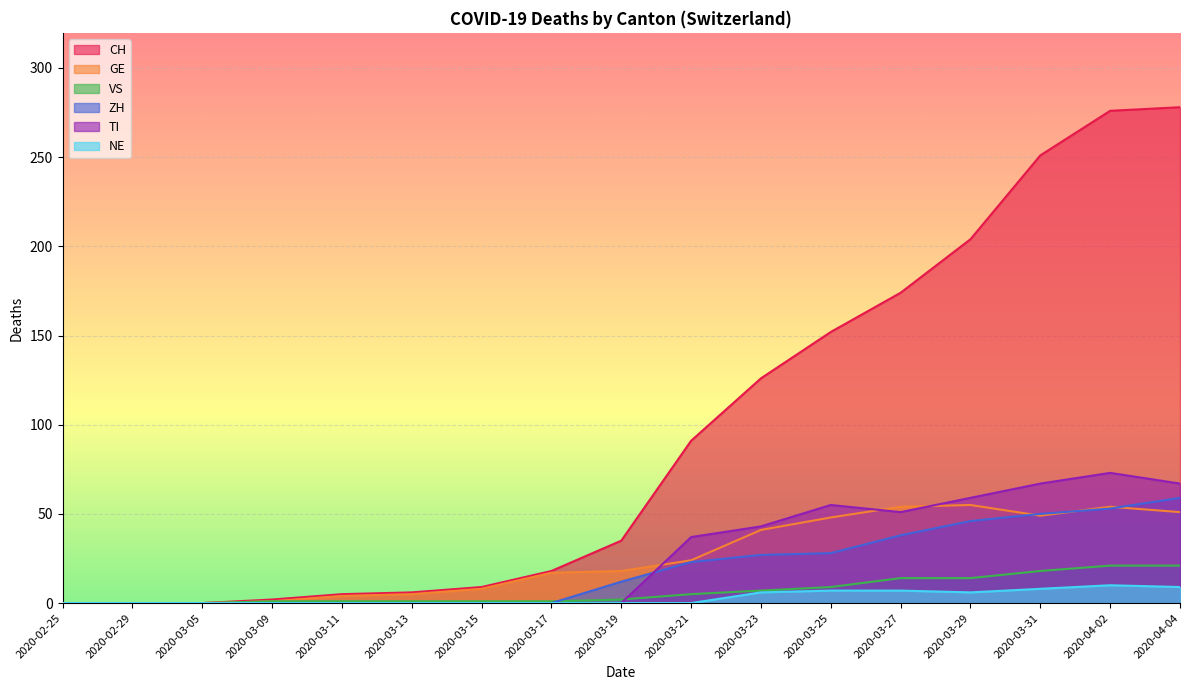

How many intersections are there between GE and ZH?

3